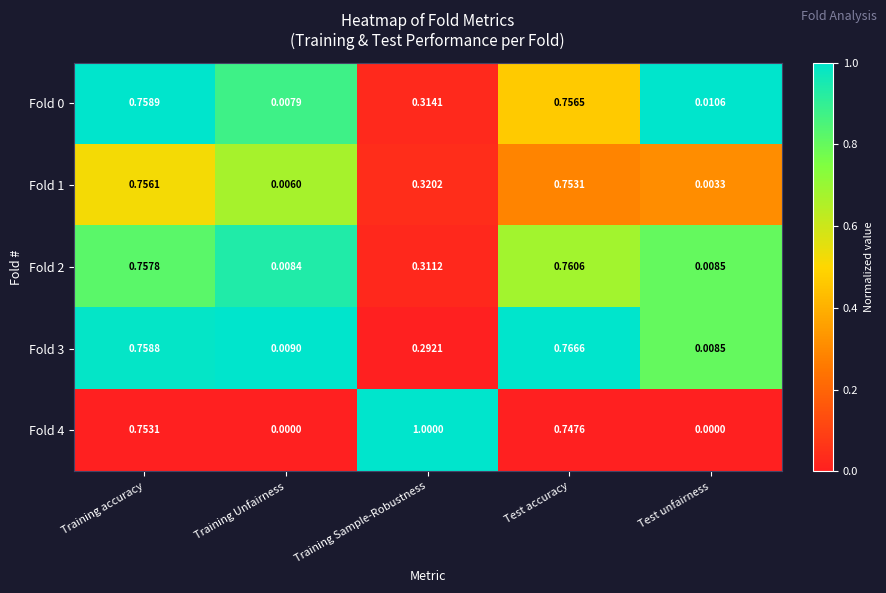

Which category has the highest value in the Fold 3 series?

Test accuracy